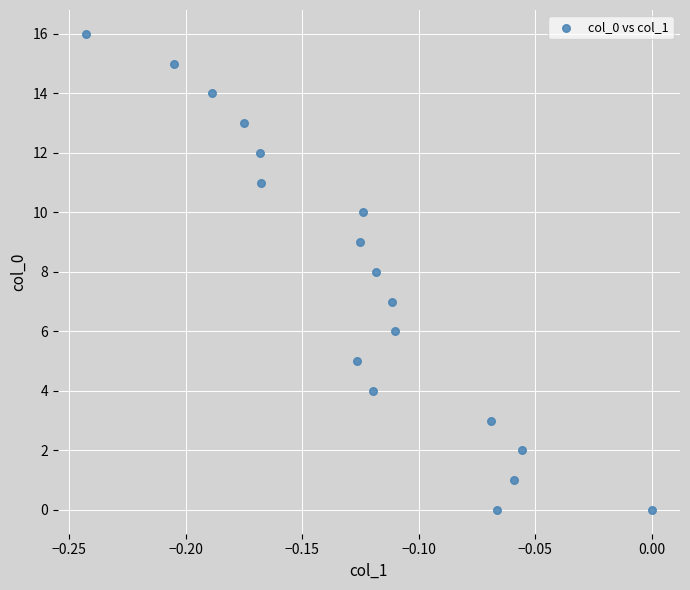

What is the range of Y values (max minus min)?

16